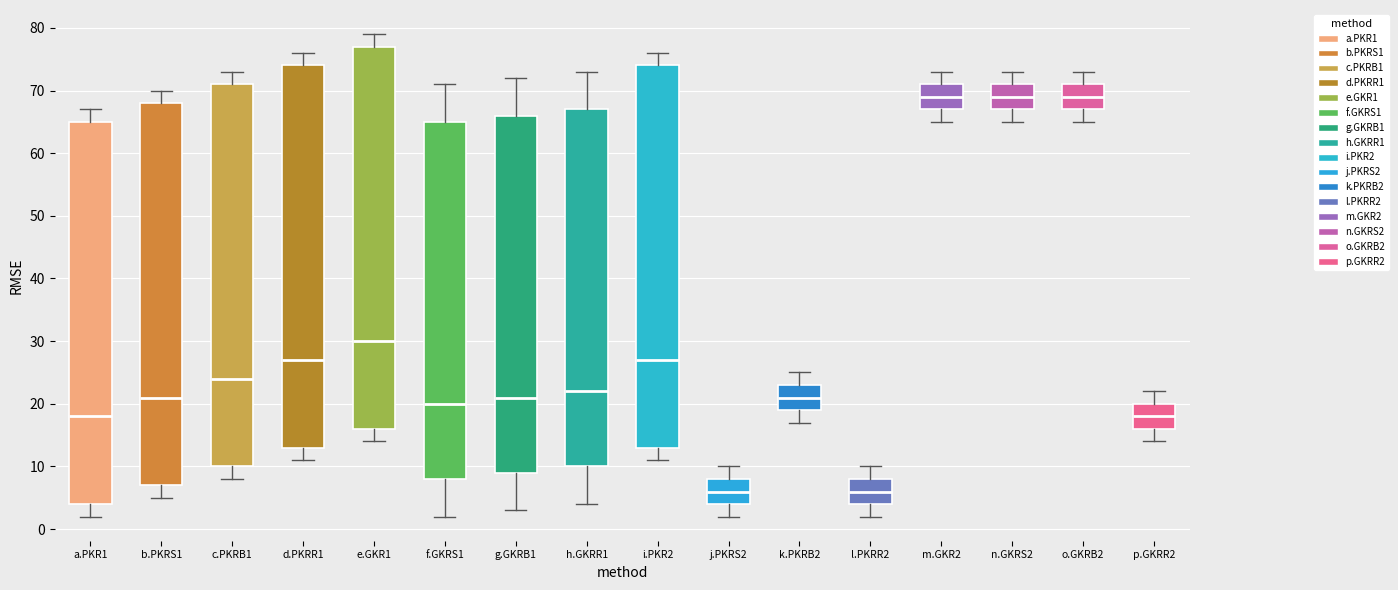

Where is the upper edge of the box for k.PKRB2 on the y-axis? The values are not printed on the chart, so give them approximately, as read against the axis.

23